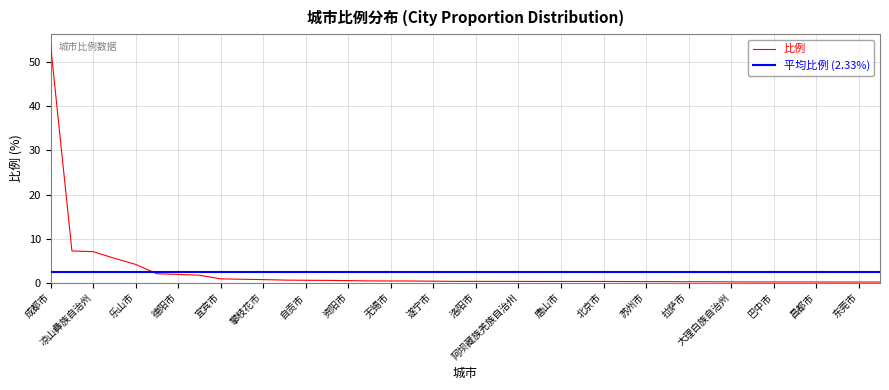

Reading right to left, list all the values displayed in this chart.

聊城市=0.1	东莞市=0.1	广安市=0.1	昌都市=0.1	常州市=0.1	巴中市=0.1	宁波市=0.1	大理白族自治州=0.2	上海市=0.2	拉萨市=0.2	沧州市=0.2	苏州市=0.2	广州市=0.2	北京市=0.3	广元市=0.3	唐山市=0.3	昆明市=0.3	阿坝藏族羌族自治州=0.3	西安市=0.3	洛阳市=0.3	桂林市=0.3	遂宁市=0.3	郑州市=0.4	无锡市=0.4	达州市=0.4	资阳市=0.5	泸州市=0.5	自贡市=0.5	内江市=0.6	攀枝花市=0.7	南充市=0.8	宜宾市=0.8	重庆市=1.7	德阳市=1.9	绵阳市=2.0	乐山市=4.1	眉山市=5.5	凉山彝族自治州=7.0	甘孜藏族自治州=7.2	成都市=53.7